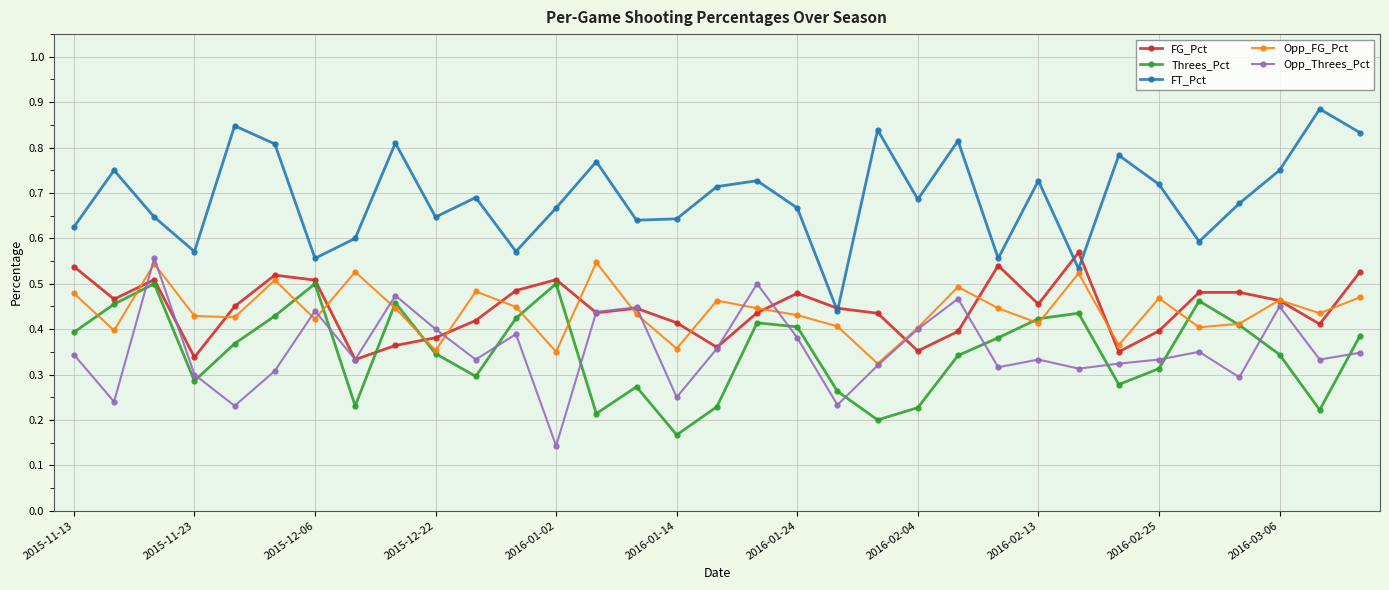

How many Threes_Pct values are between 0 and 1?

33